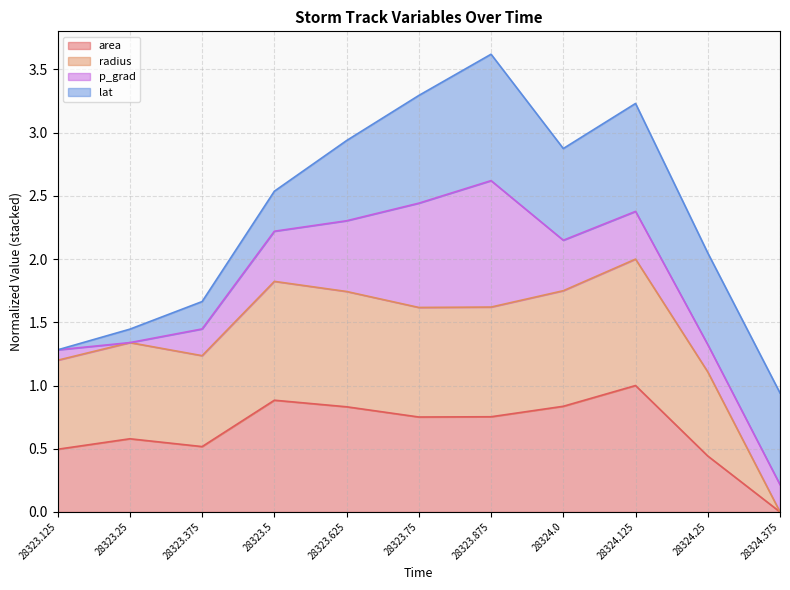

At which category is the sum across all series the highest?

28323.875